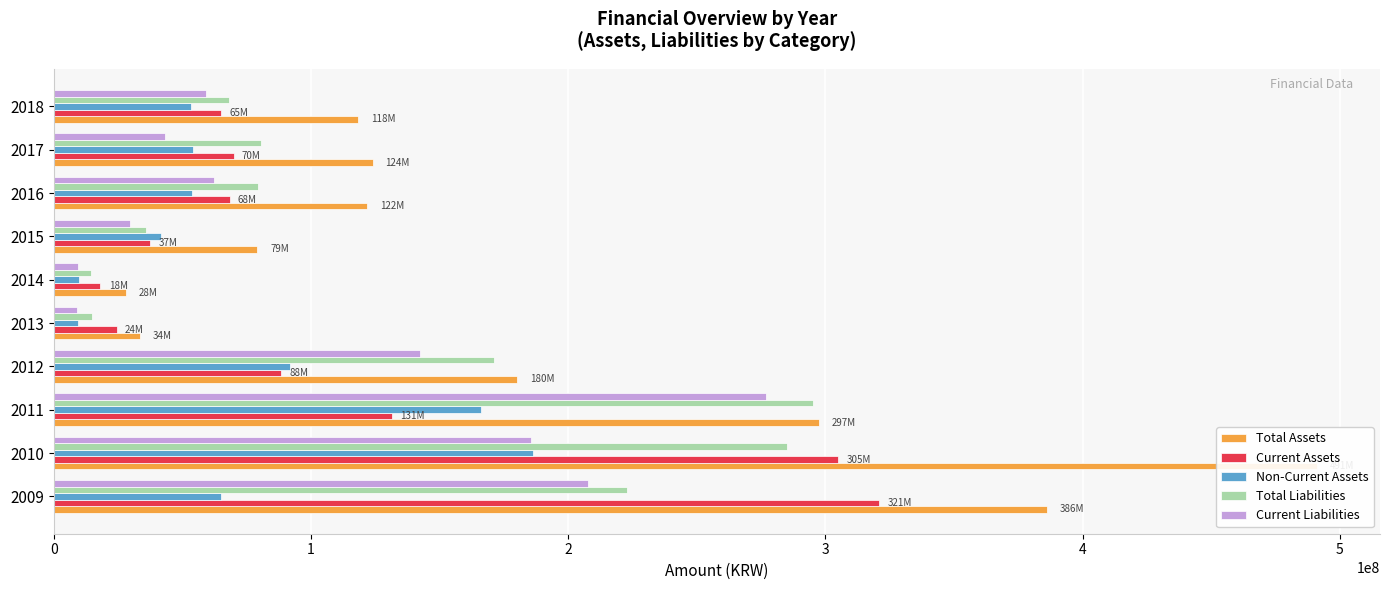

What is the sum of the Non-Current Assets values at 2010 and 2018?

239464254